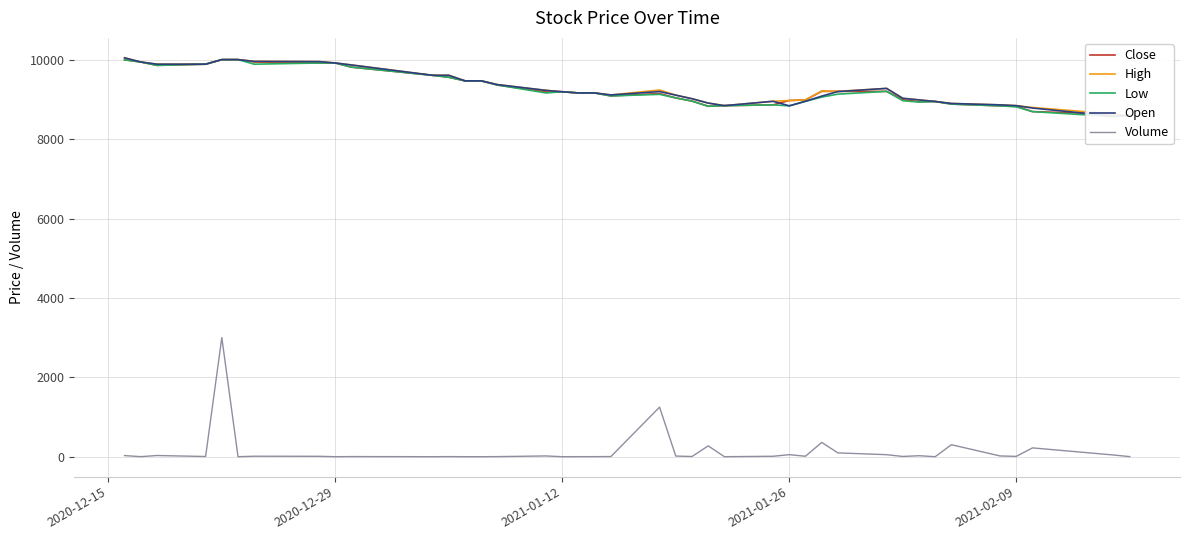

At how many categories does at least one series exceed 9264?

16